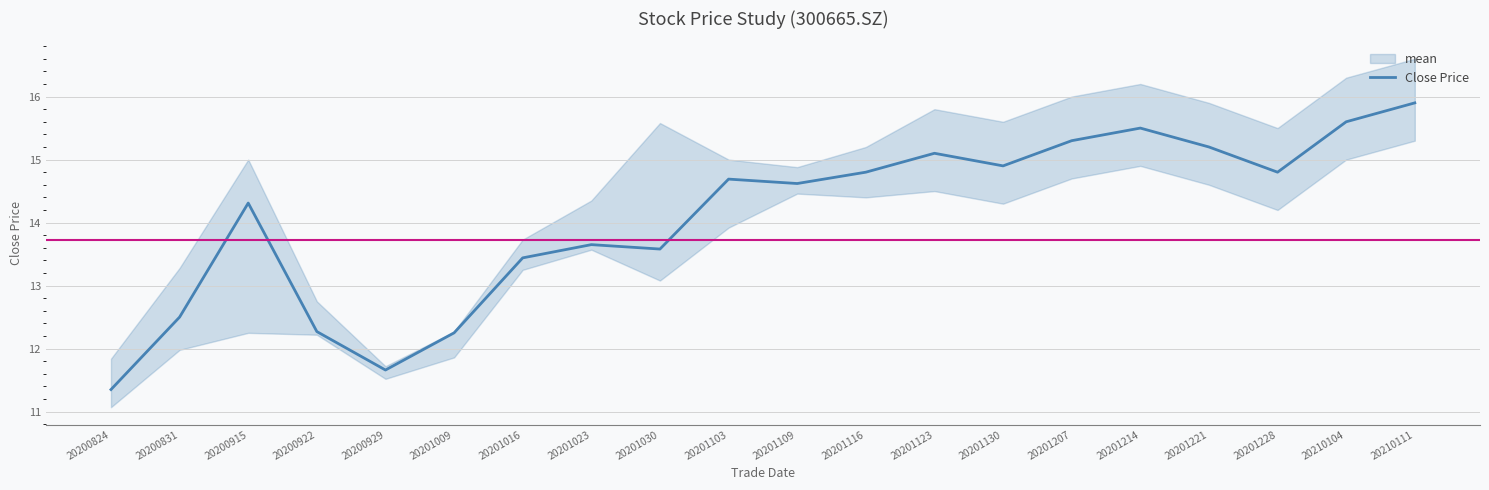

Does the chart display data point markers on the line(s)?

No